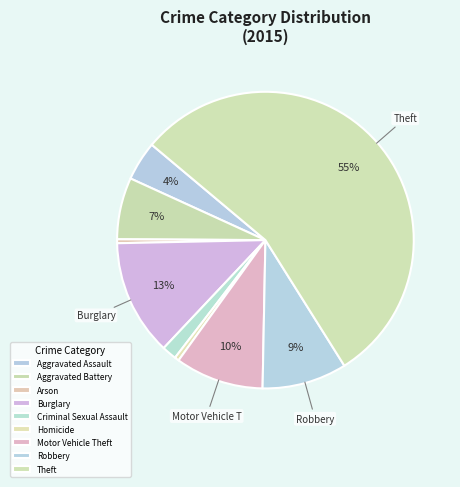

To the nearest percent, what is the difference between the largest and smallest slice percentages?

55%